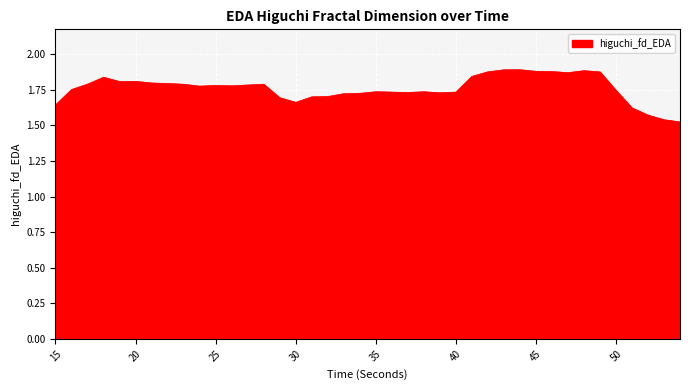

Count the number of data series in this chart.

1